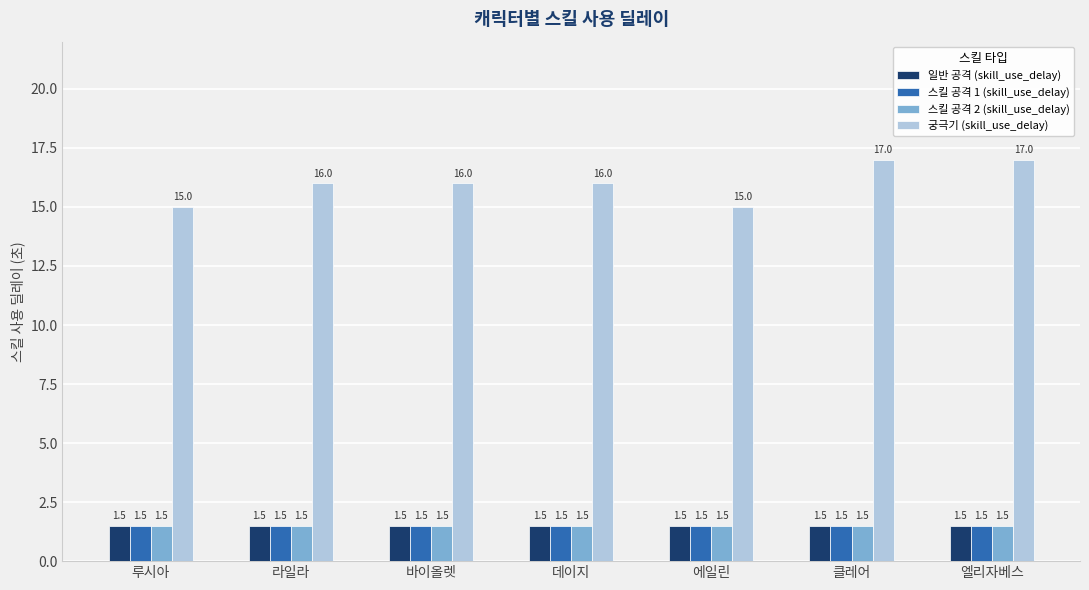

What is the total value across all series at 엘리자베스?

21.5